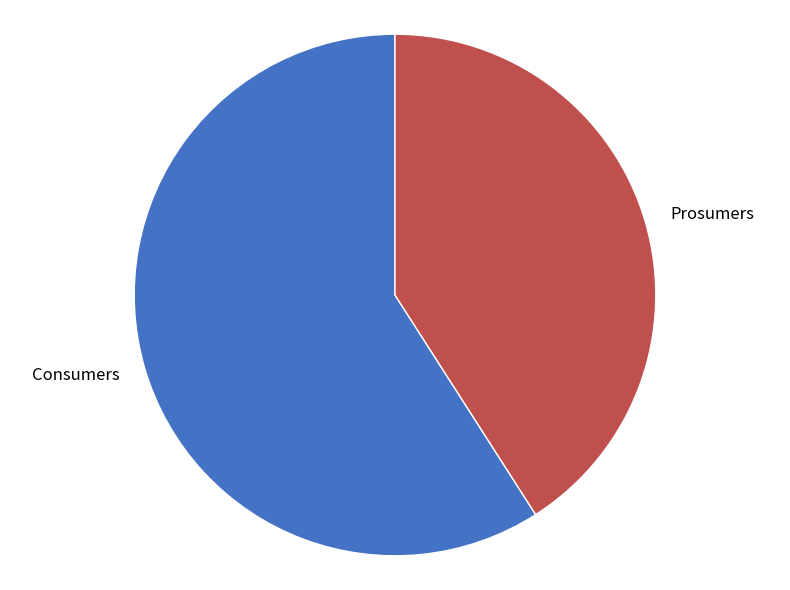

Count the number of slices in the pie.

2